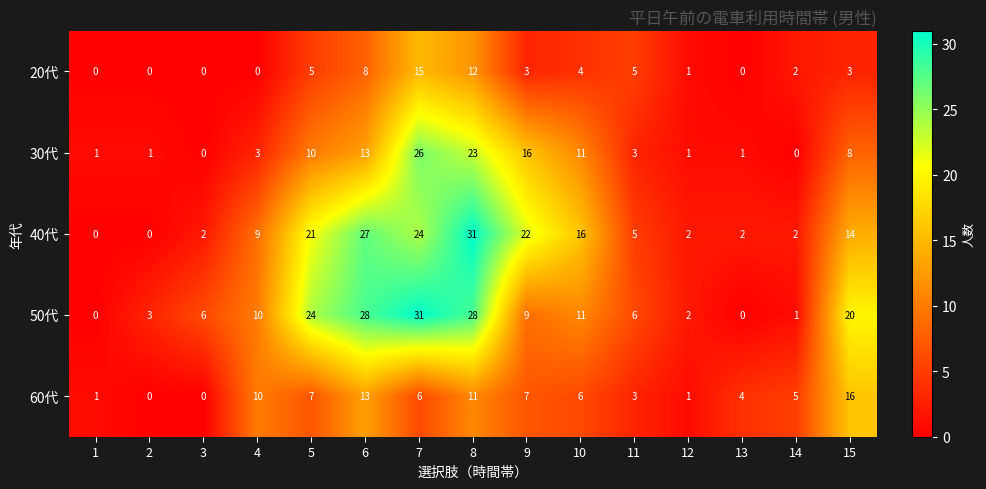

At which category is the sum across all series the highest?

8